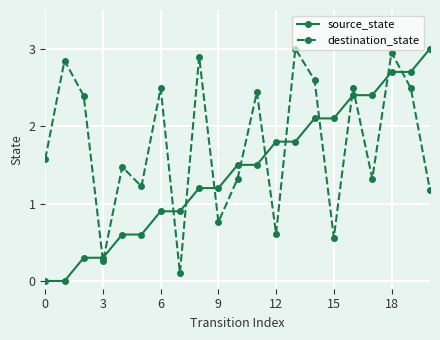

What is the highest value of the destination_state series?

3.0